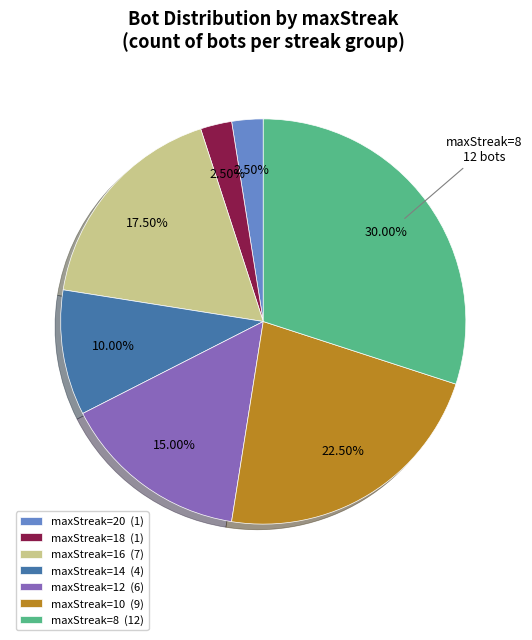

How many slices are in this pie chart?

7